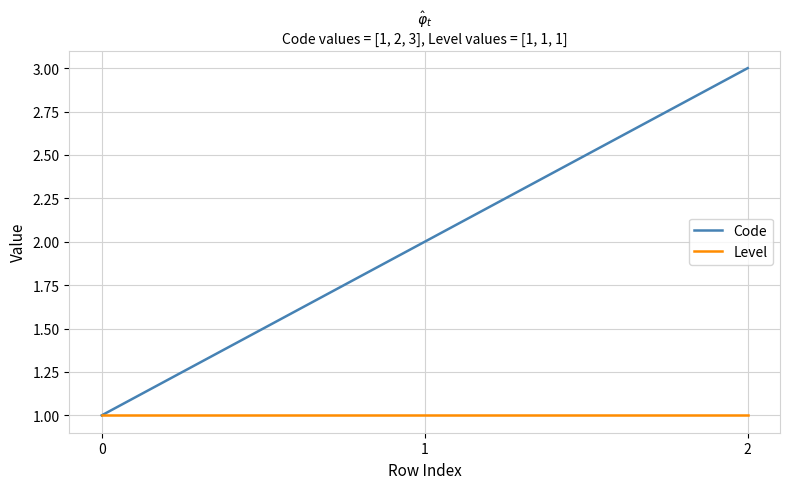

The value of Level at 1 is 2. True or false?

False